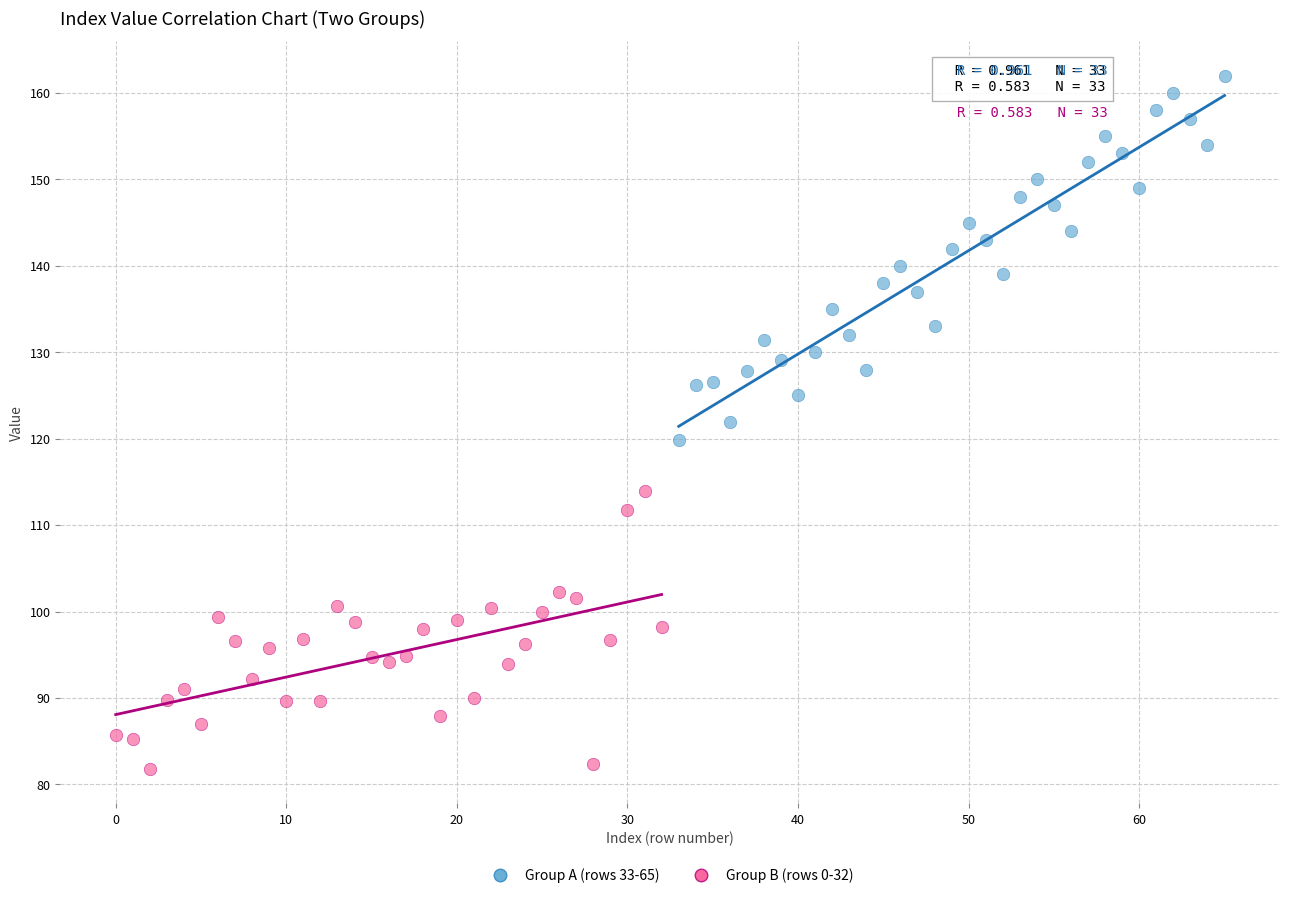

Which series has the widest spread of Y values?

Group A (rows 33-65)